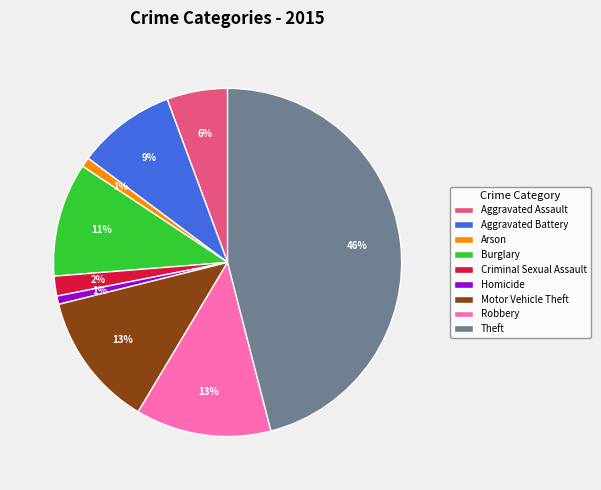

What percentage is the Aggravated Battery slice, to the nearest percent?

9%